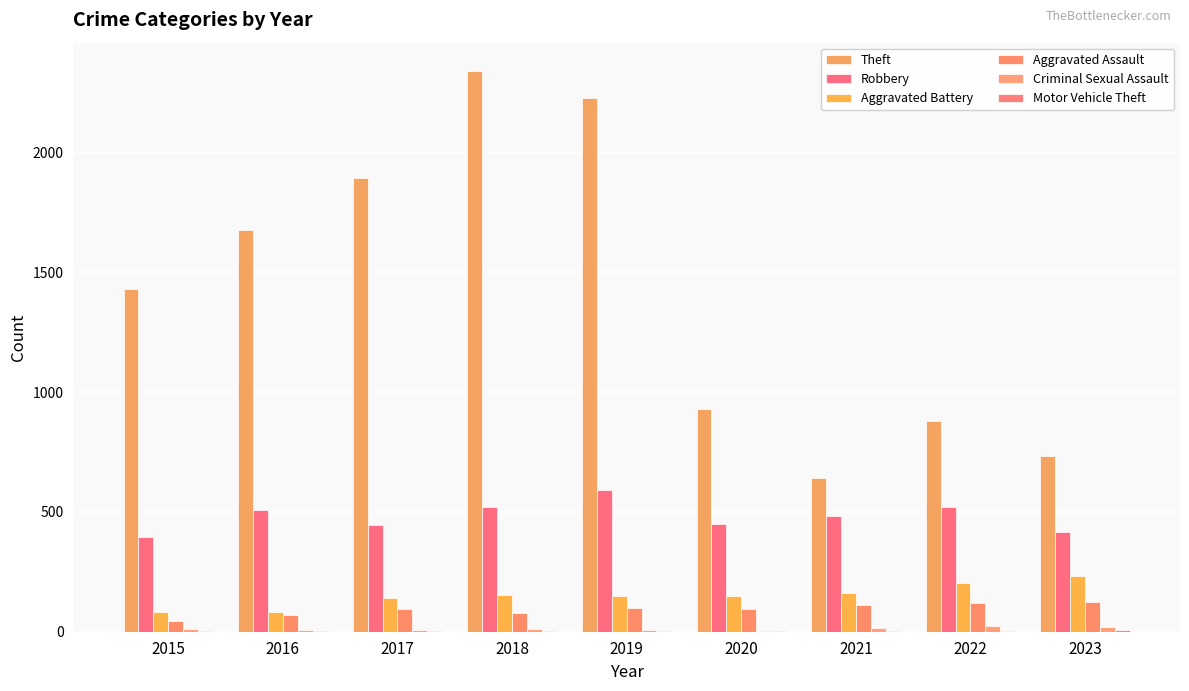

How many distinct data groups are displayed?

6